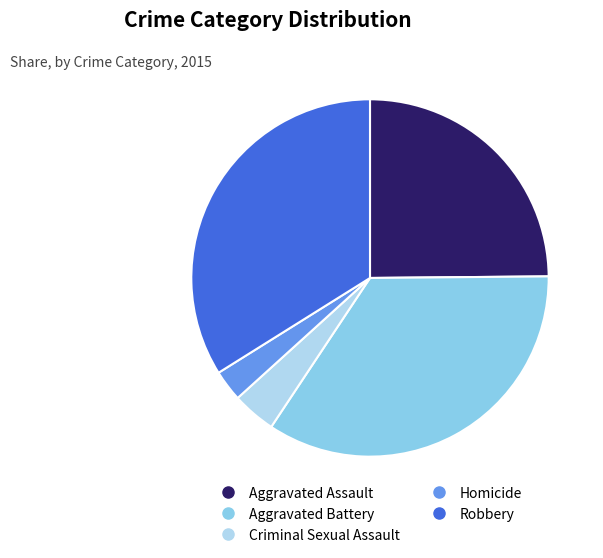

Do Homicide and Criminal Sexual Assault together represent more than half of the pie?

No